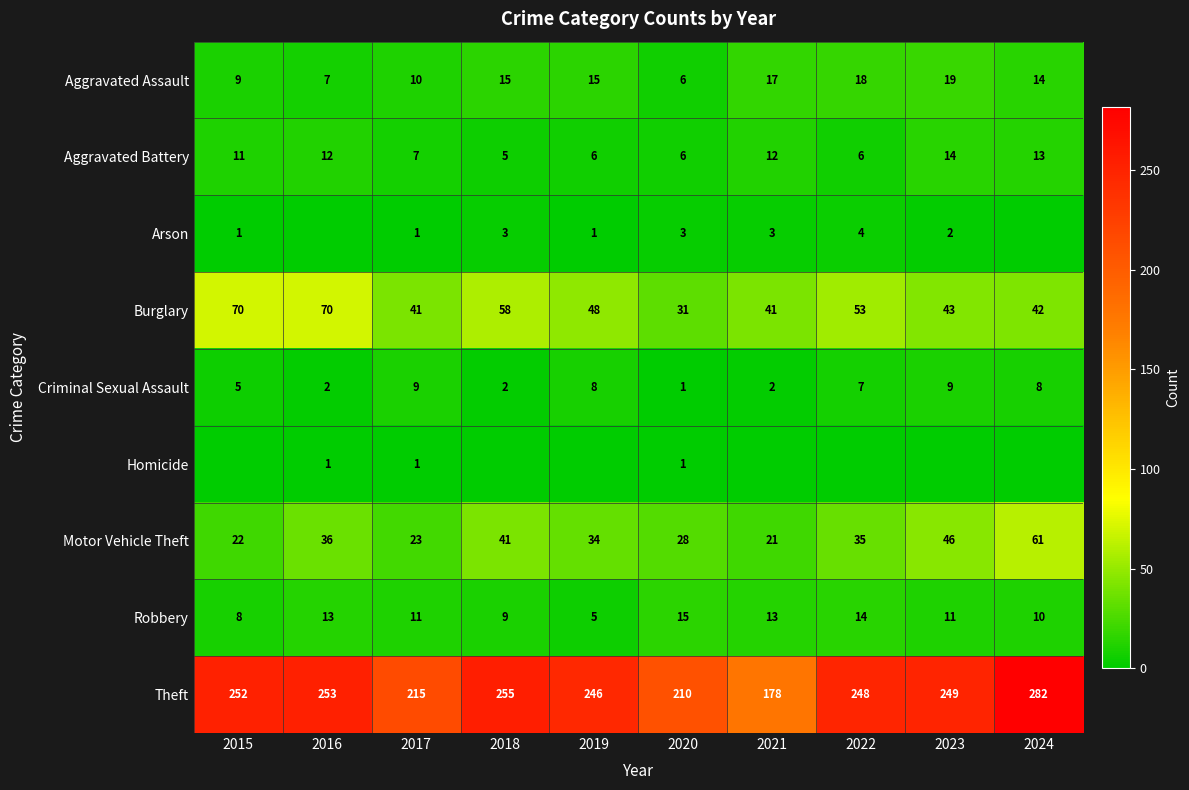

How many series are shown in this chart?

9